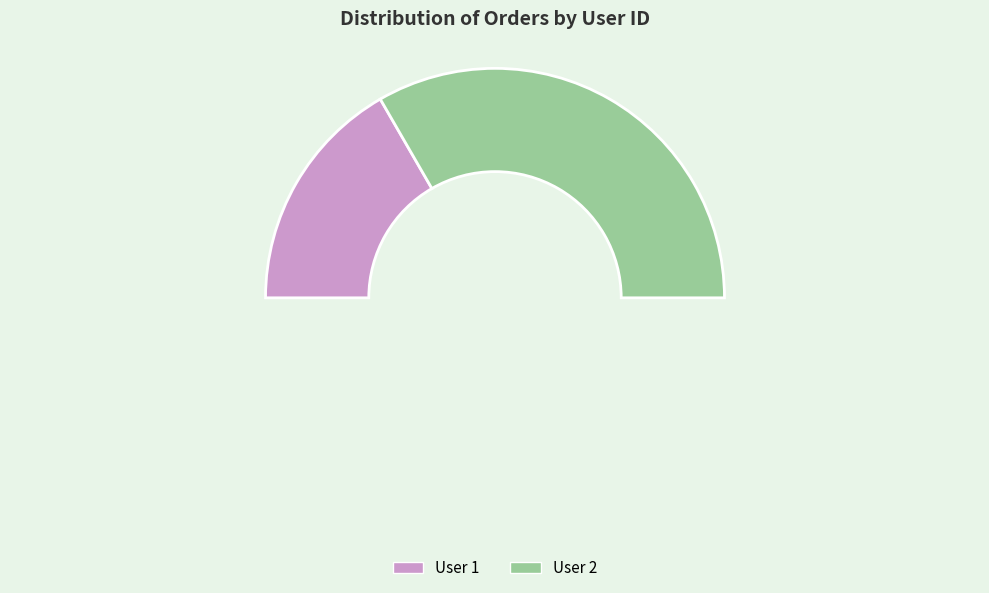

Does 2 represent more than half of the total?

Yes